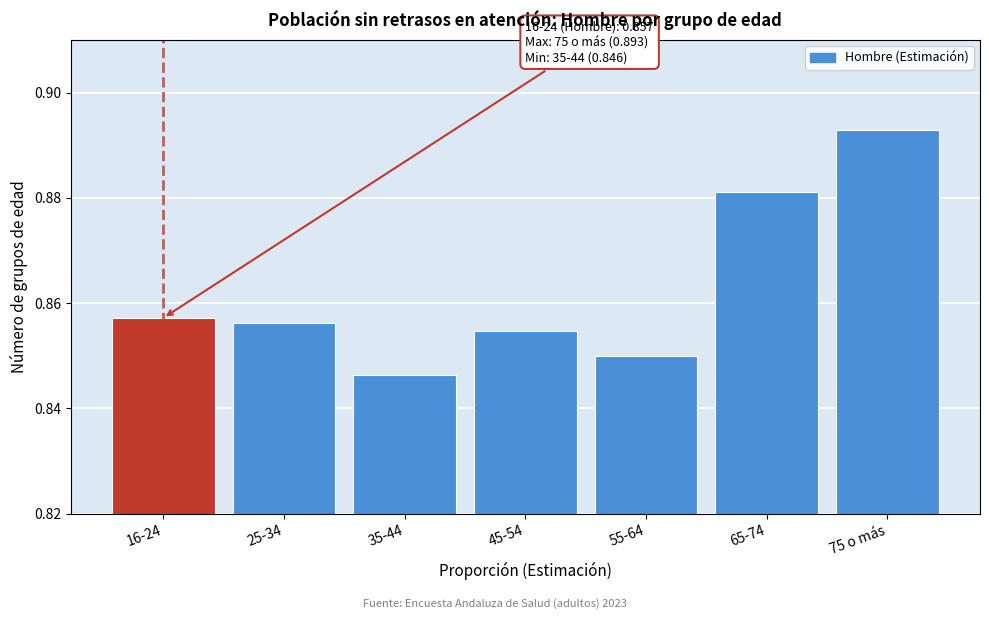

What is the sum of the values at 75 o más and 16-24?

1.8